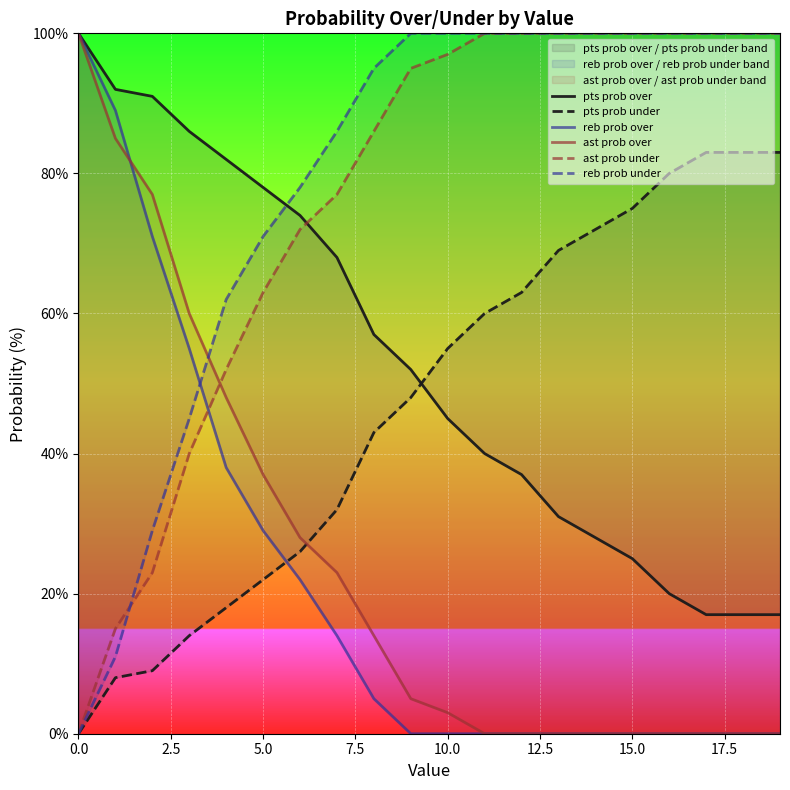

Which series has the largest range (max minus min)?

reb prob over